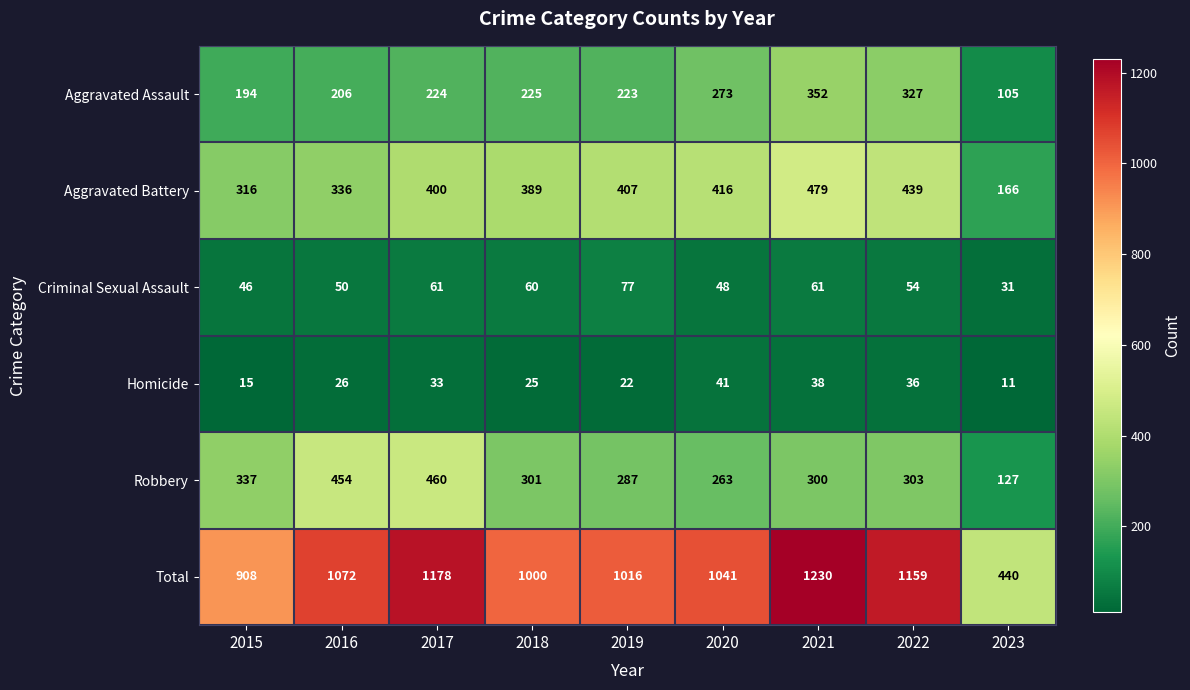

Which series changed the most between 2017 and 2020?

Robbery